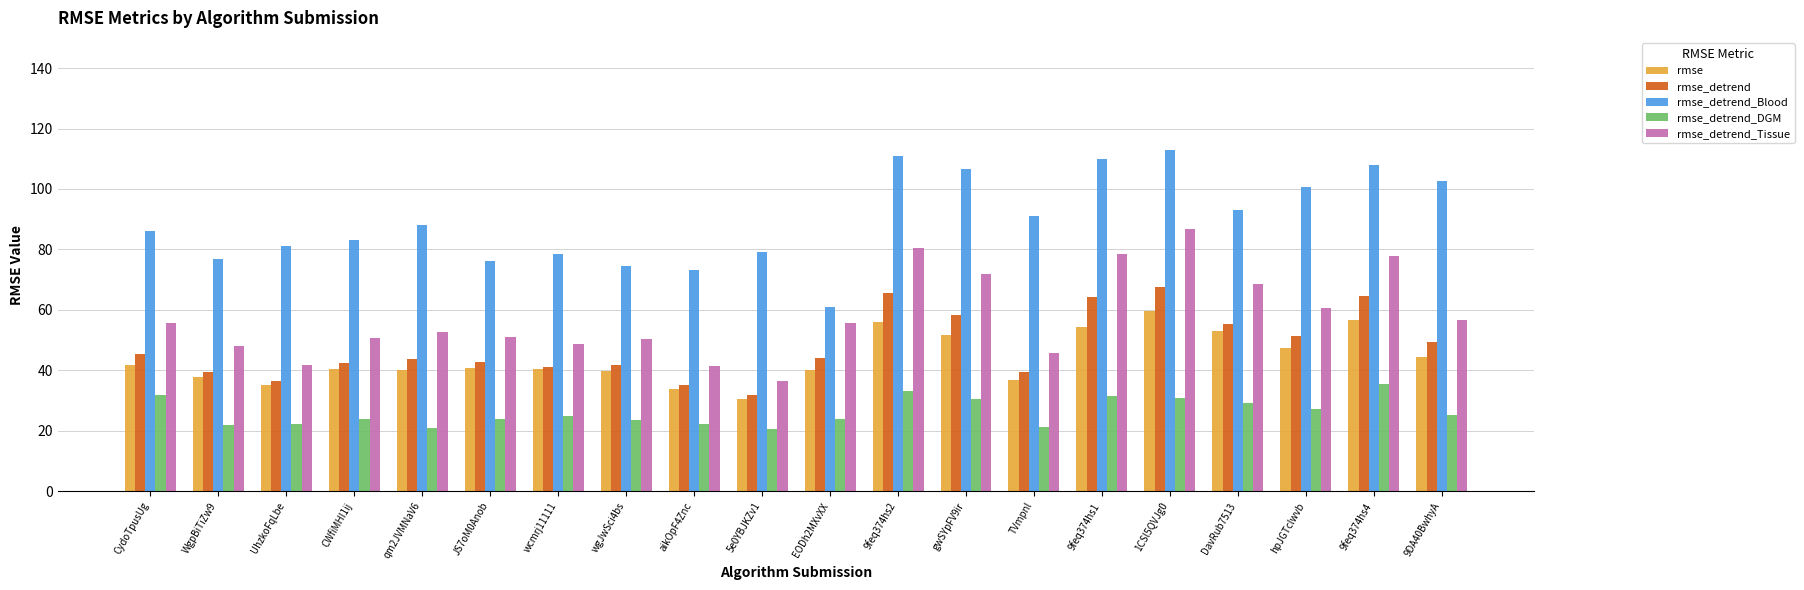

What value does the rmse_detrend_DGM series have at TVmpnl?

21.4